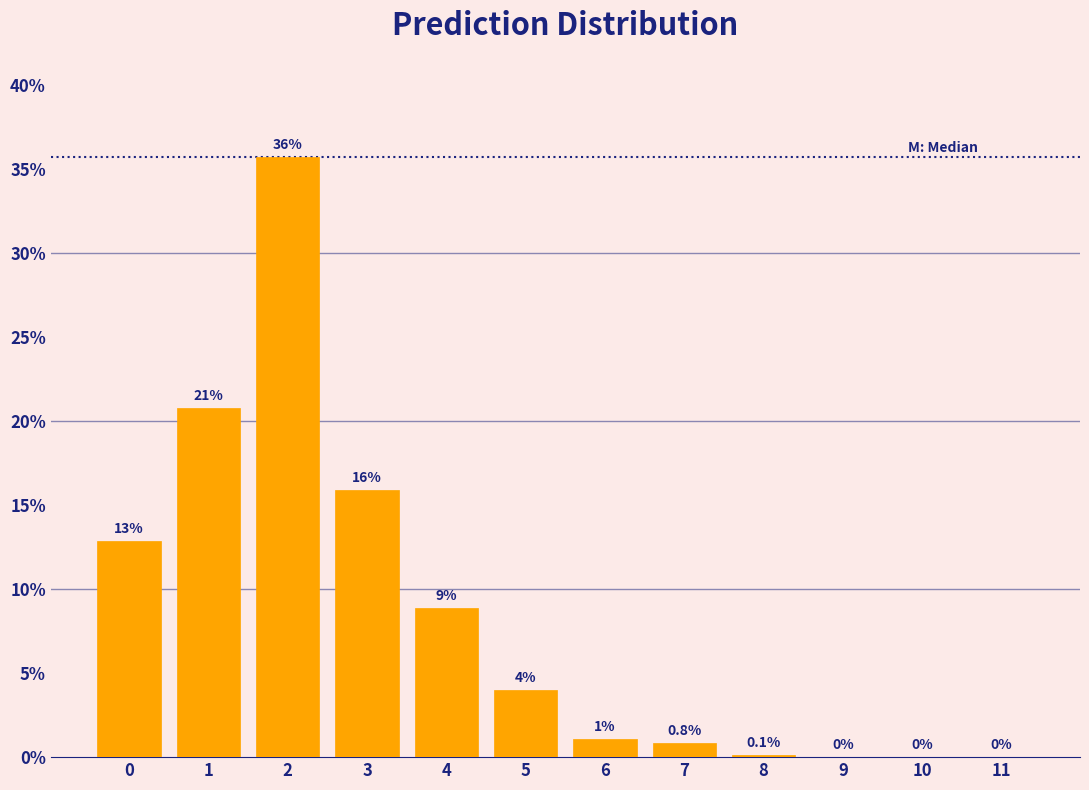

Which has a higher value, 7 or 10?

7